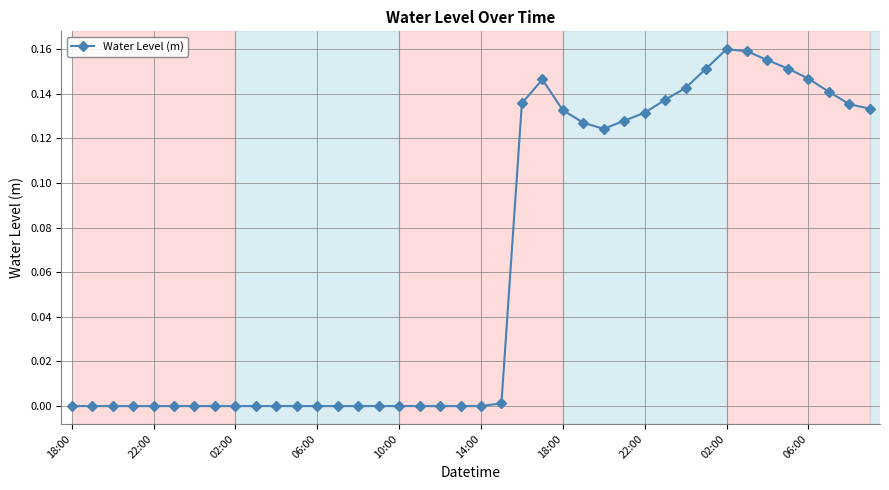

True or false: there are more than 1 points higher than both neighbors.

True